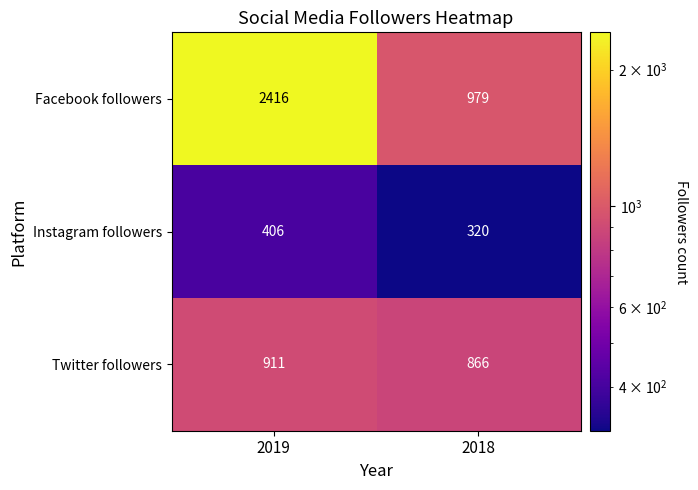

What is the spread (max minus min) of values at 2018?

659